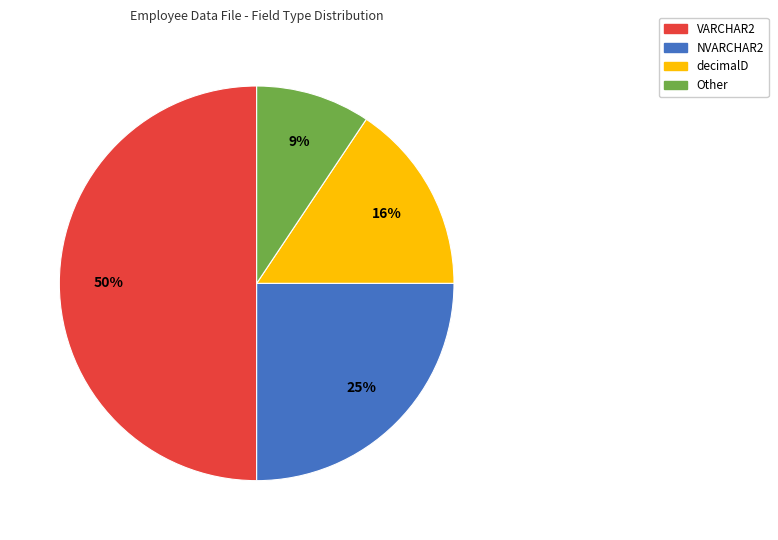

Does decimalD account for over 50% of the chart?

No